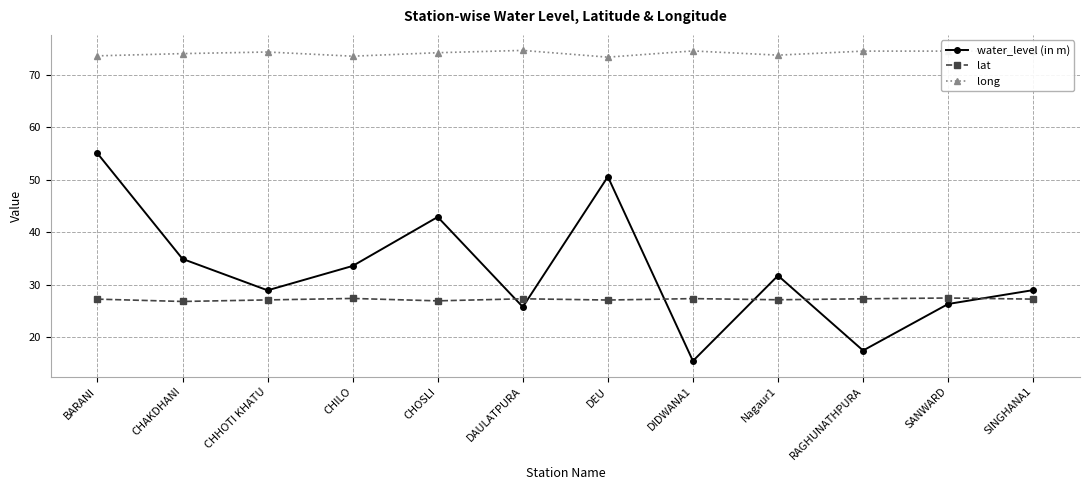

The value of long at DEU is 73.4. True or false?

True